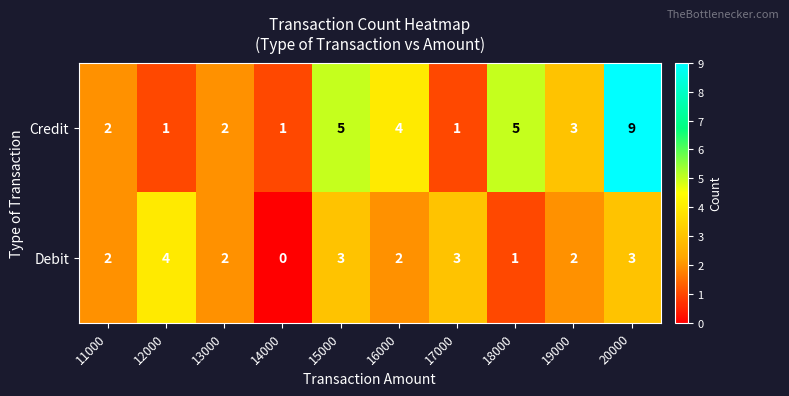

Is it true that Credit equals 5 at 19000?

False